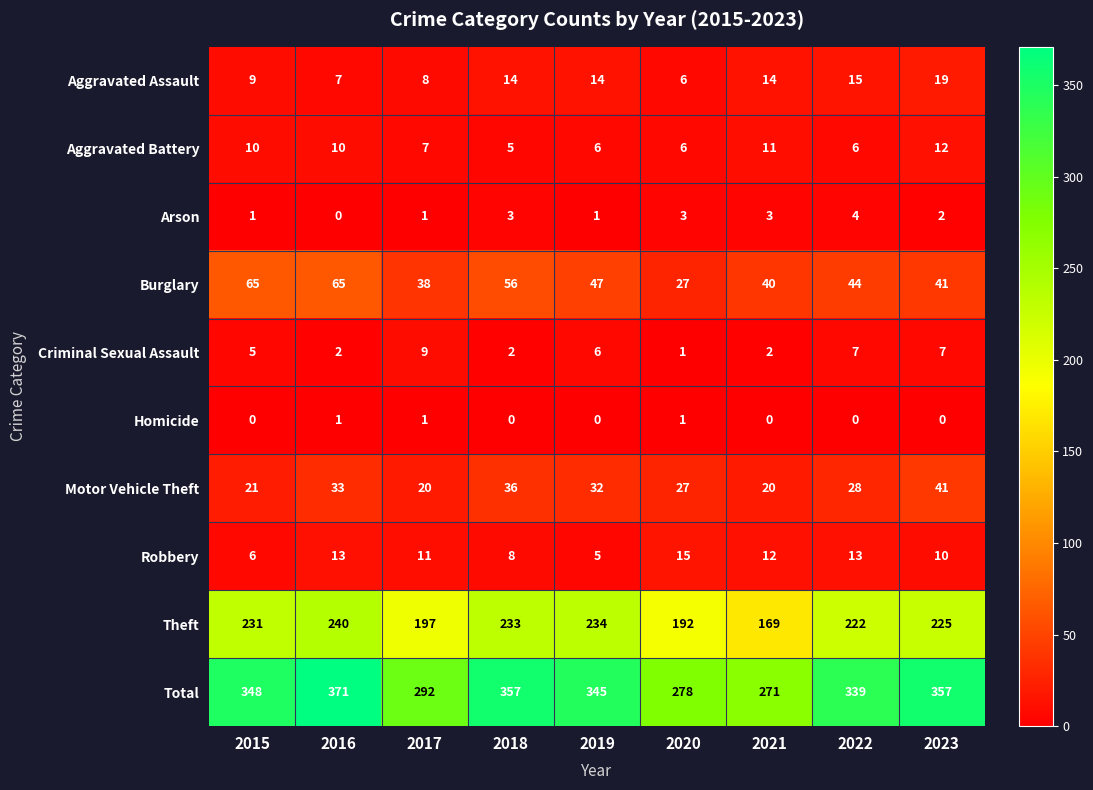

Which series changed the most between 2019 and 2020?

Total